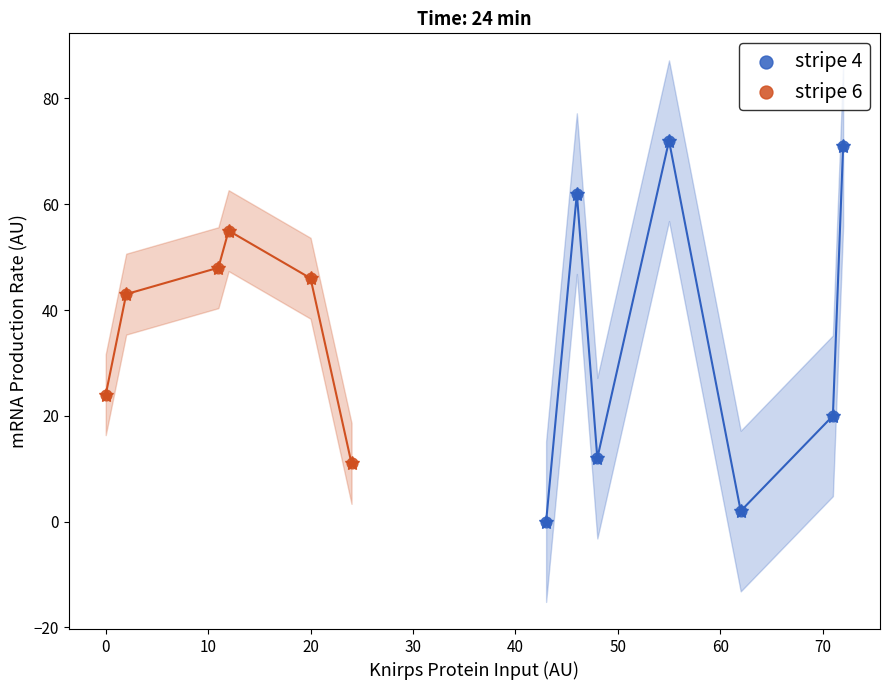

Which series contains the highest Y value?

stripe 4